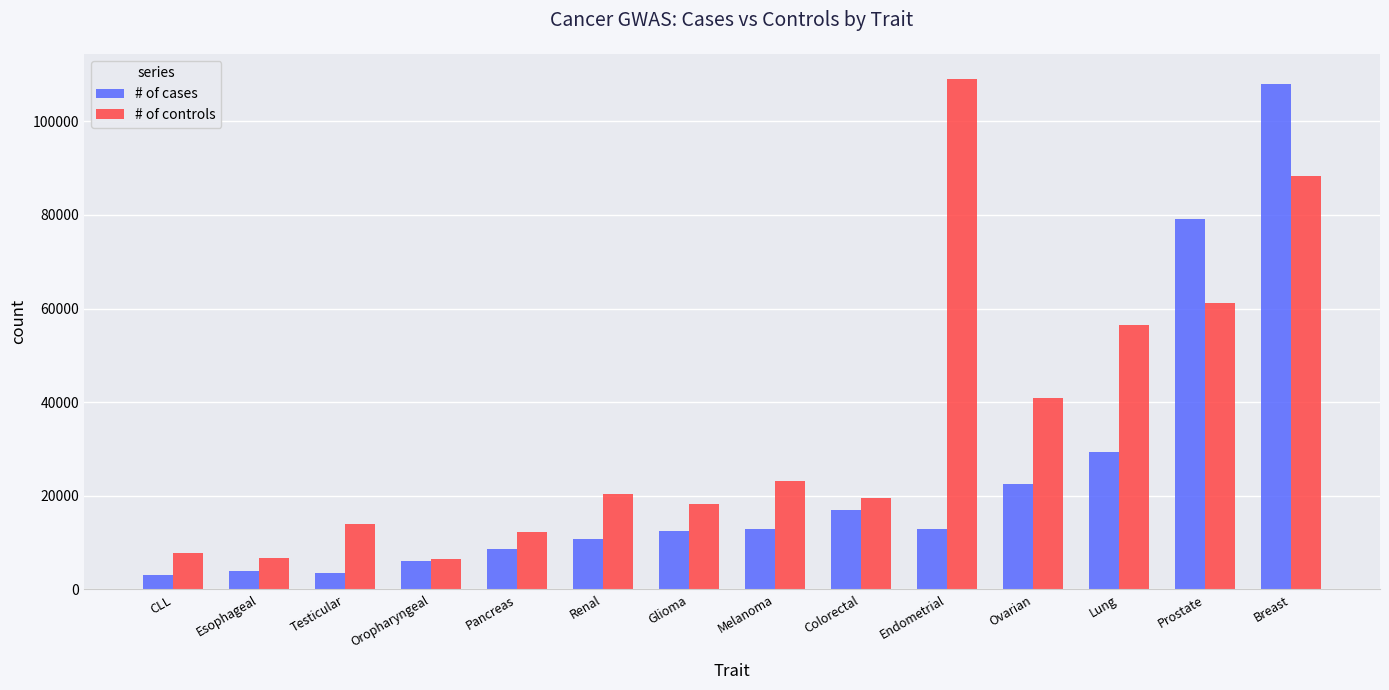

What are all the series names shown in the legend?

# of cases, # of controls